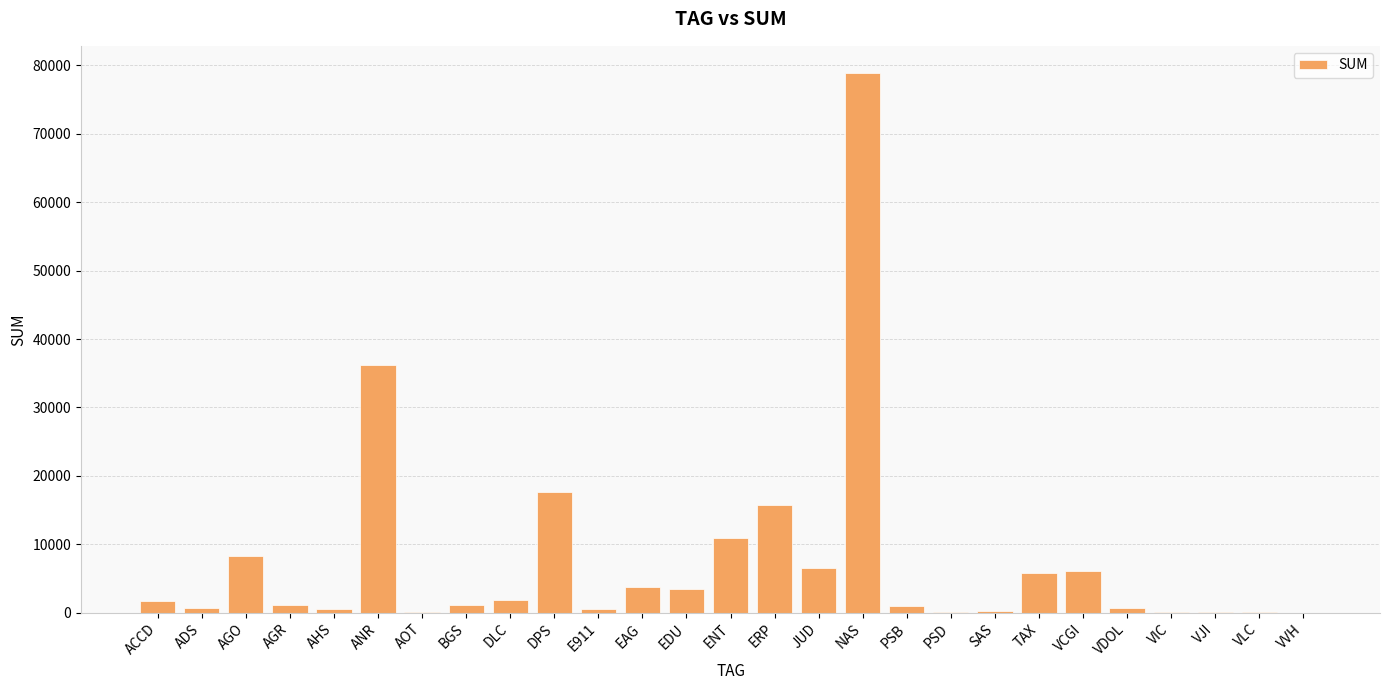

Is it true that the value at TAX is 5850.1?

True